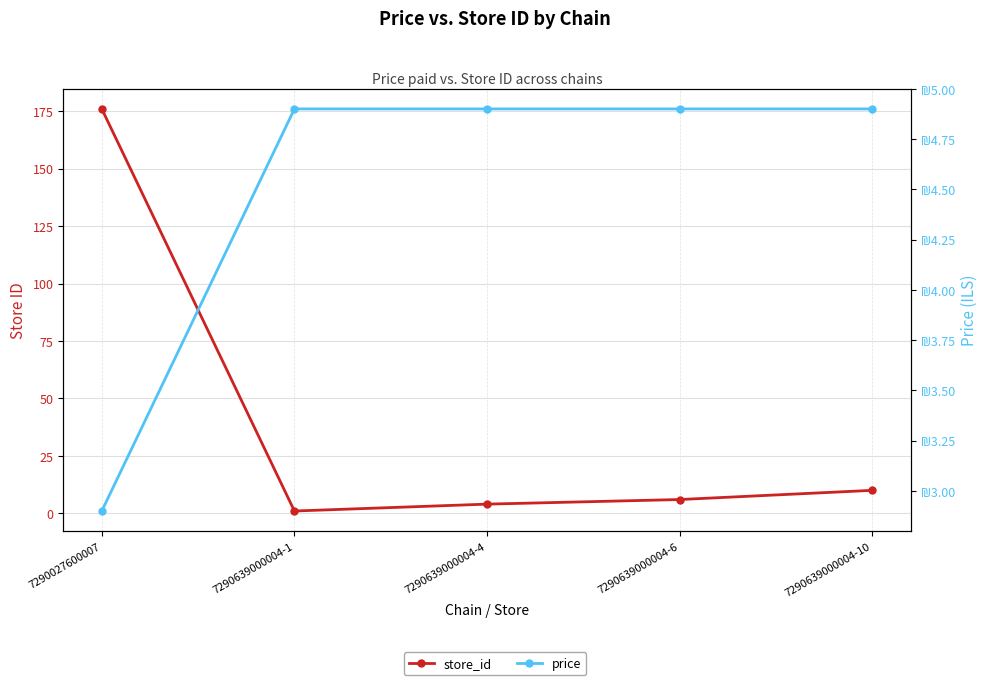

What are all the series names shown in the legend?

store_id, price